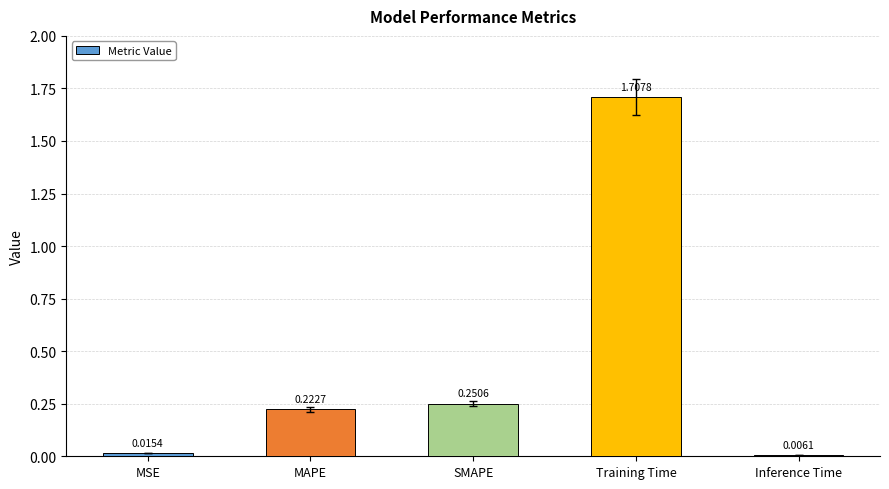

What is the difference between the values at MSE and Training Time?

1.7